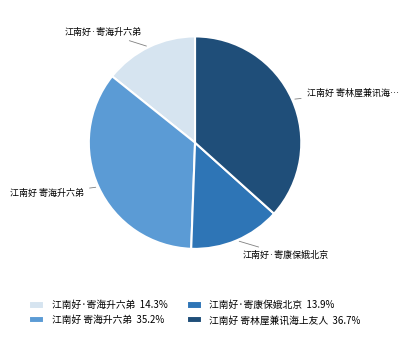

How many slices are in this pie chart?

4